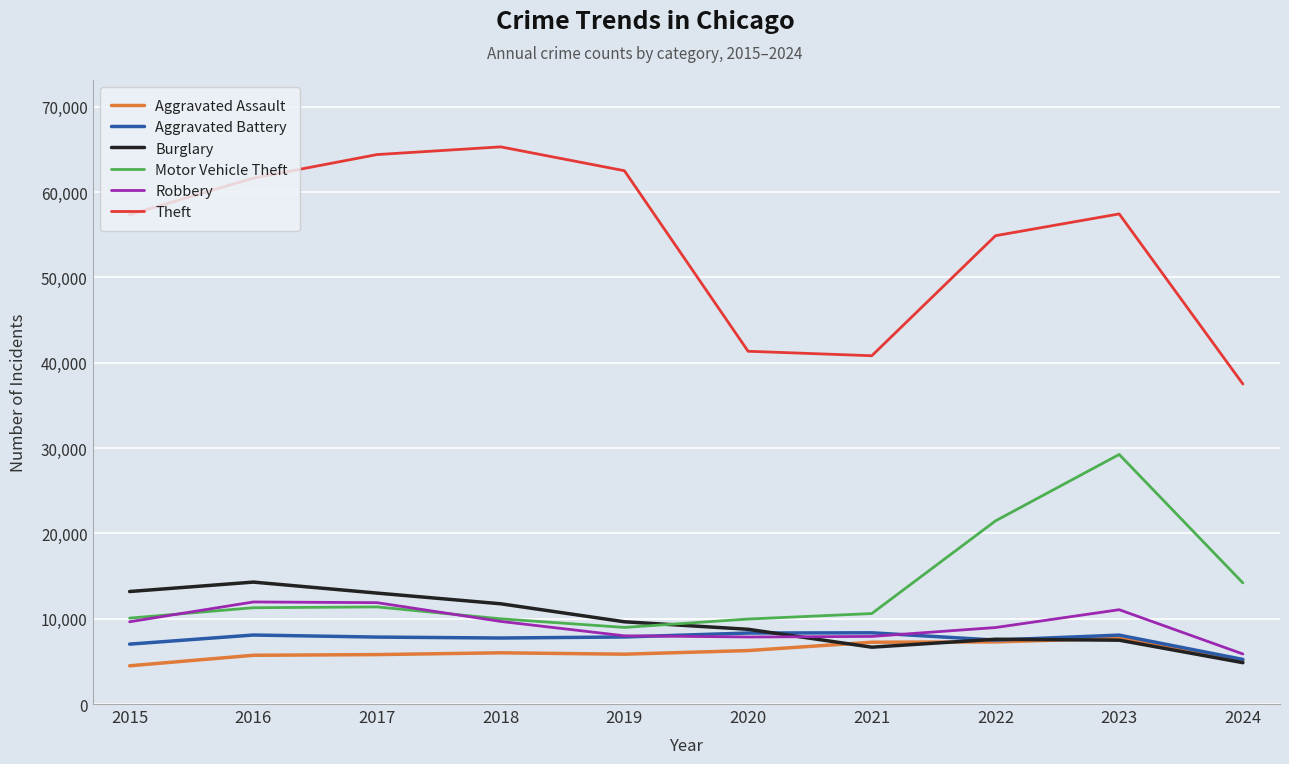

True or false: Theft and Motor Vehicle Theft cross at least once.

False